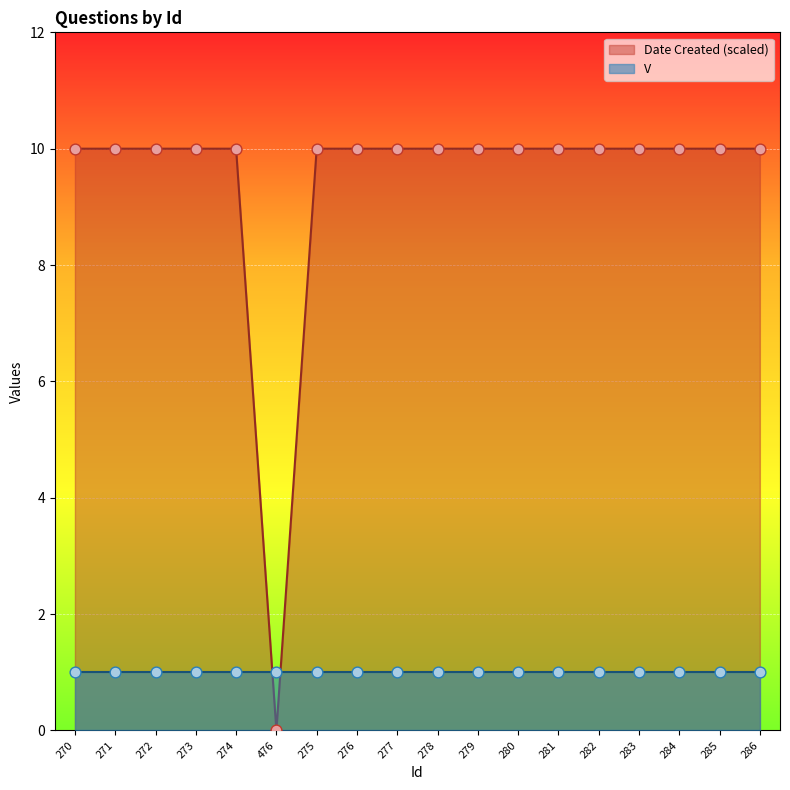

Between 285 and 278, which is larger?

285